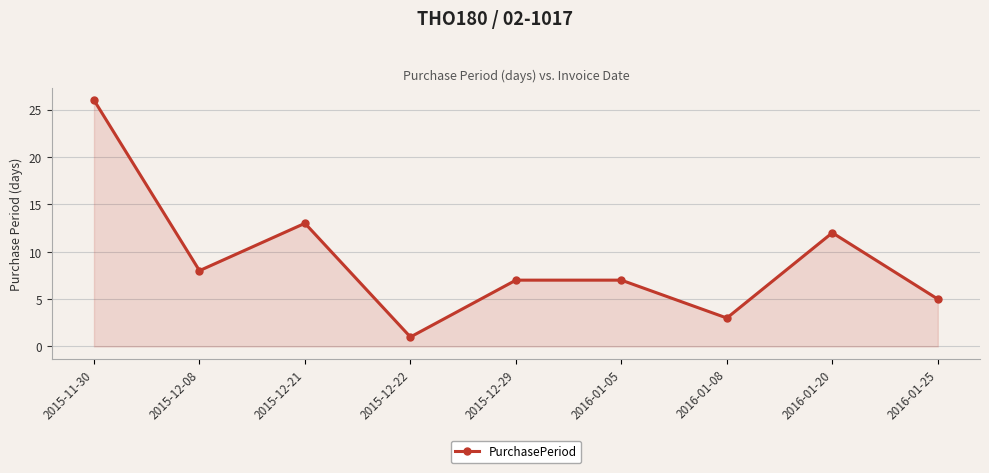

Between 2016-01-20 and 2015-12-29, which is larger?

2016-01-20